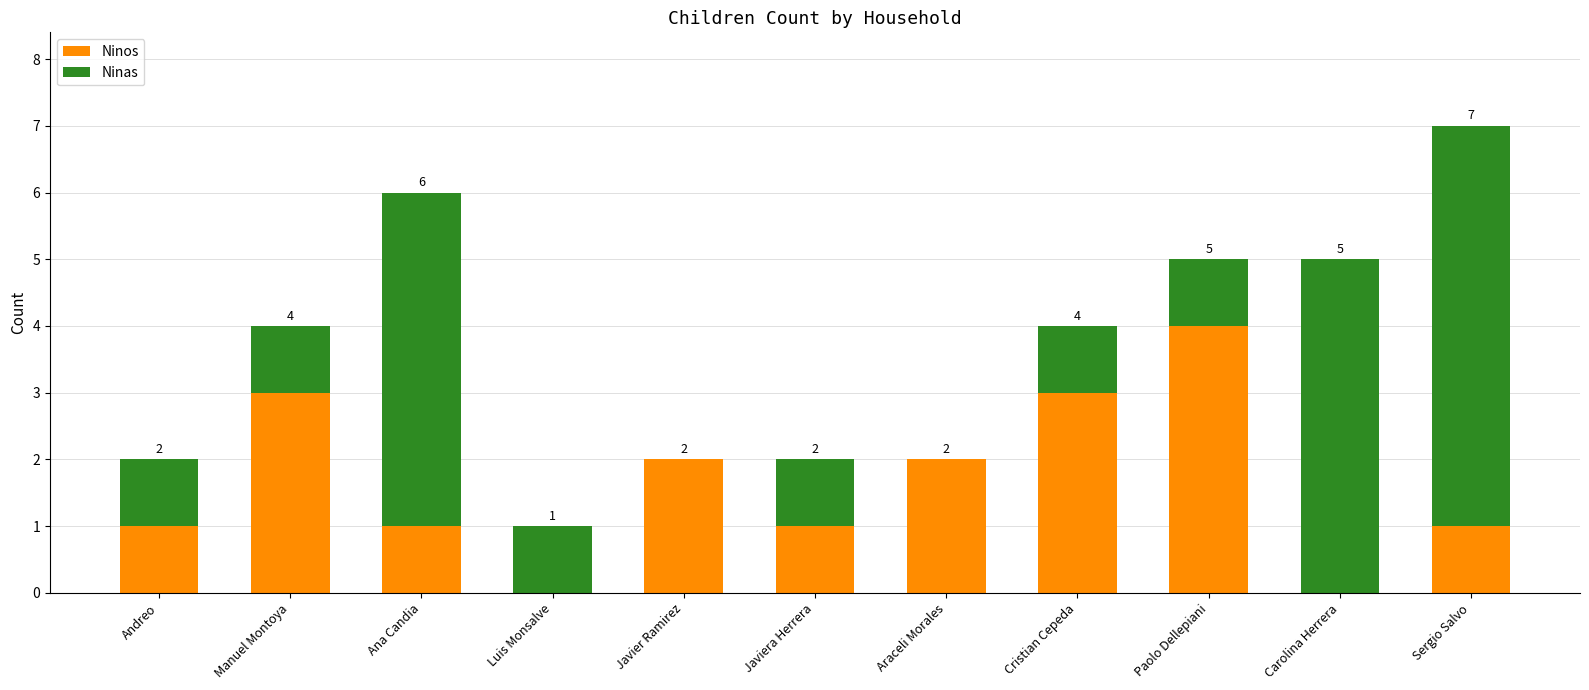

What is the total value across all series at Paolo Dellepiani?

5